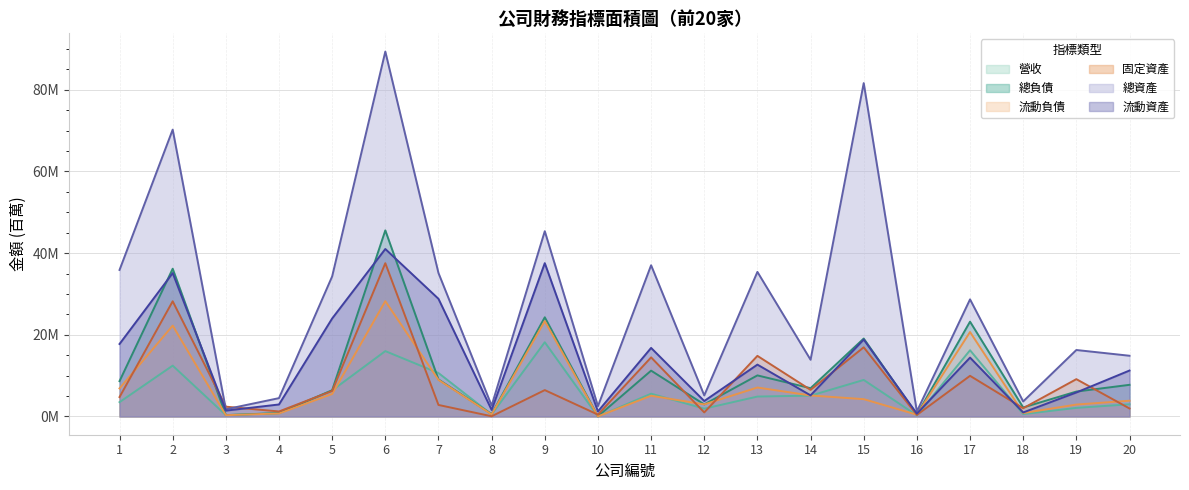

Which series has the widest spread of values?

總資產